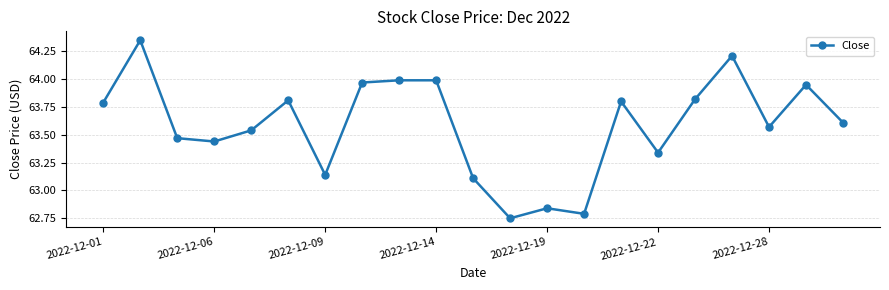

What is the sum of all values?

1335.3